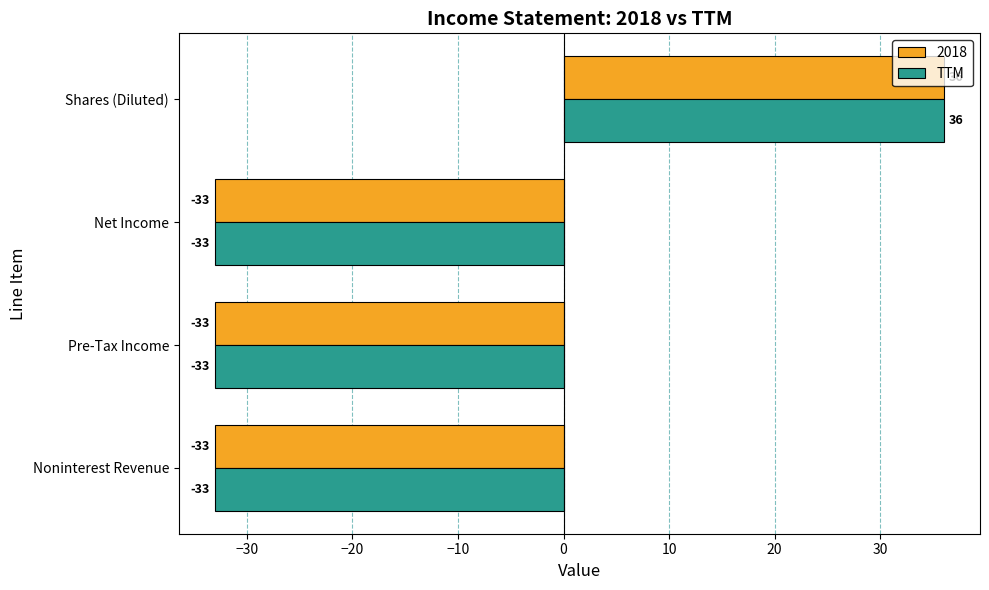

Which category has the highest value across all series?

Shares (Diluted)